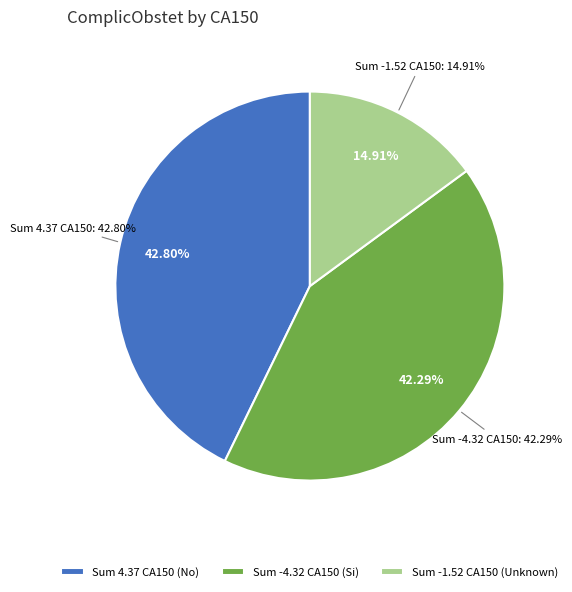

Is it true that Si is 24% of the pie?

False